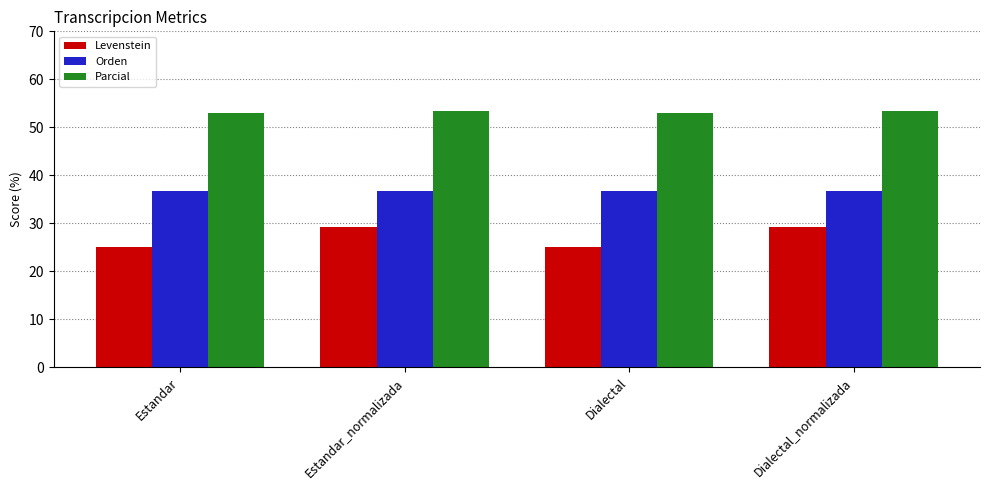

What is the difference between the Levenstein values at Dialectal_normalizada and Dialectal?

4.2